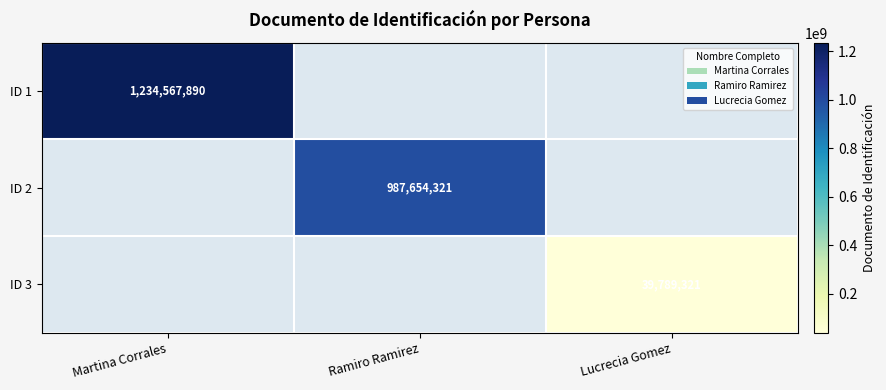

The value of ID 3 at Lucrecia Gomez is 39789321. True or false?

True